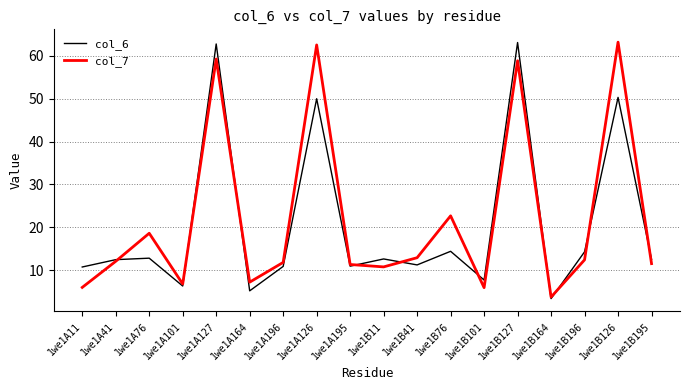

What is the maximum value shown in the chart?

63.2